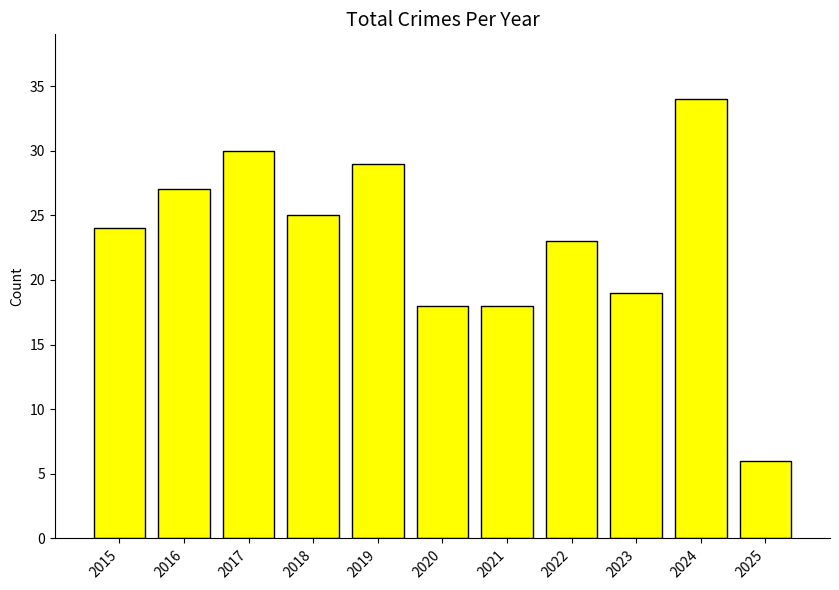

The chart shows a value of 18 at 2021. True or false?

True